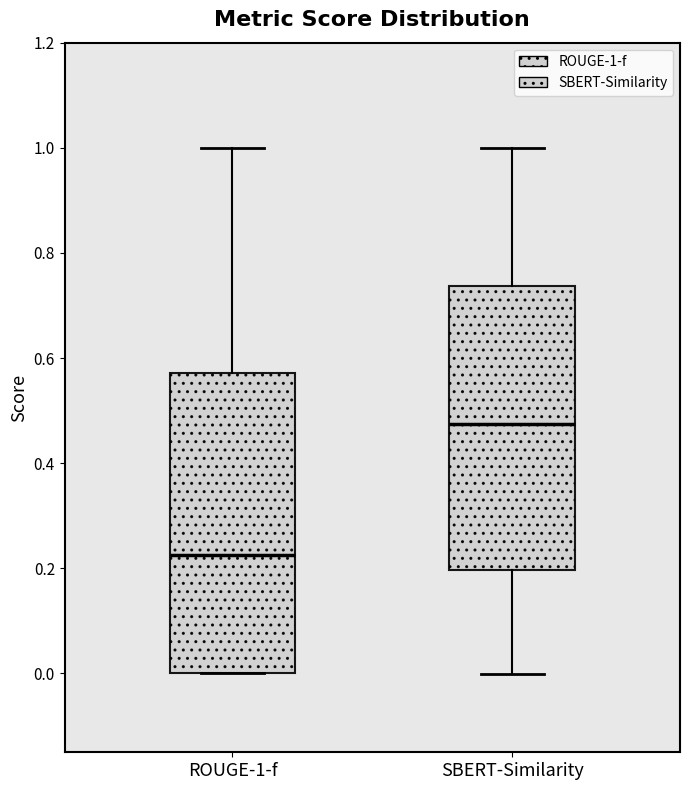

Where is the lower edge of the box for ROUGE-1-f on the y-axis? The values are not printed on the chart, so give them approximately, as read against the axis.

0.00